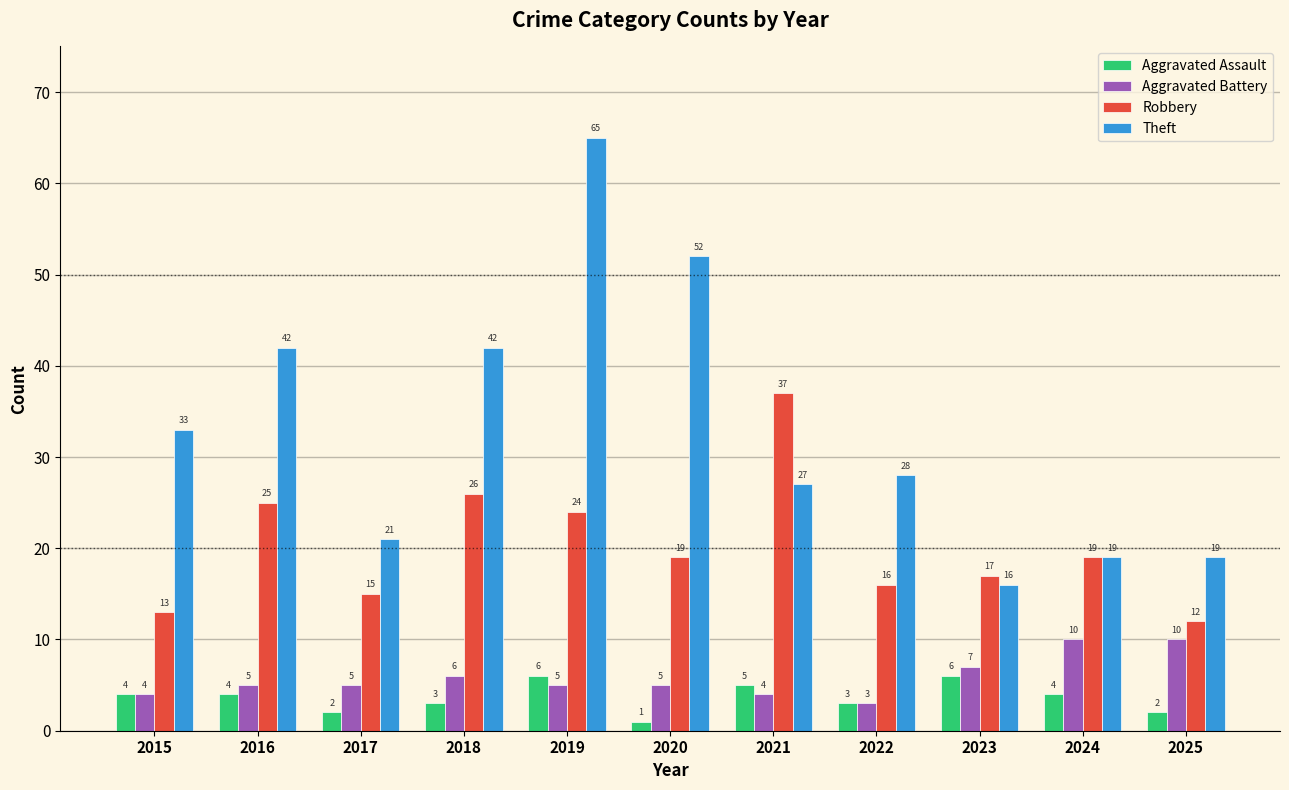

Is it true that Robbery equals 28 at 2020?

False